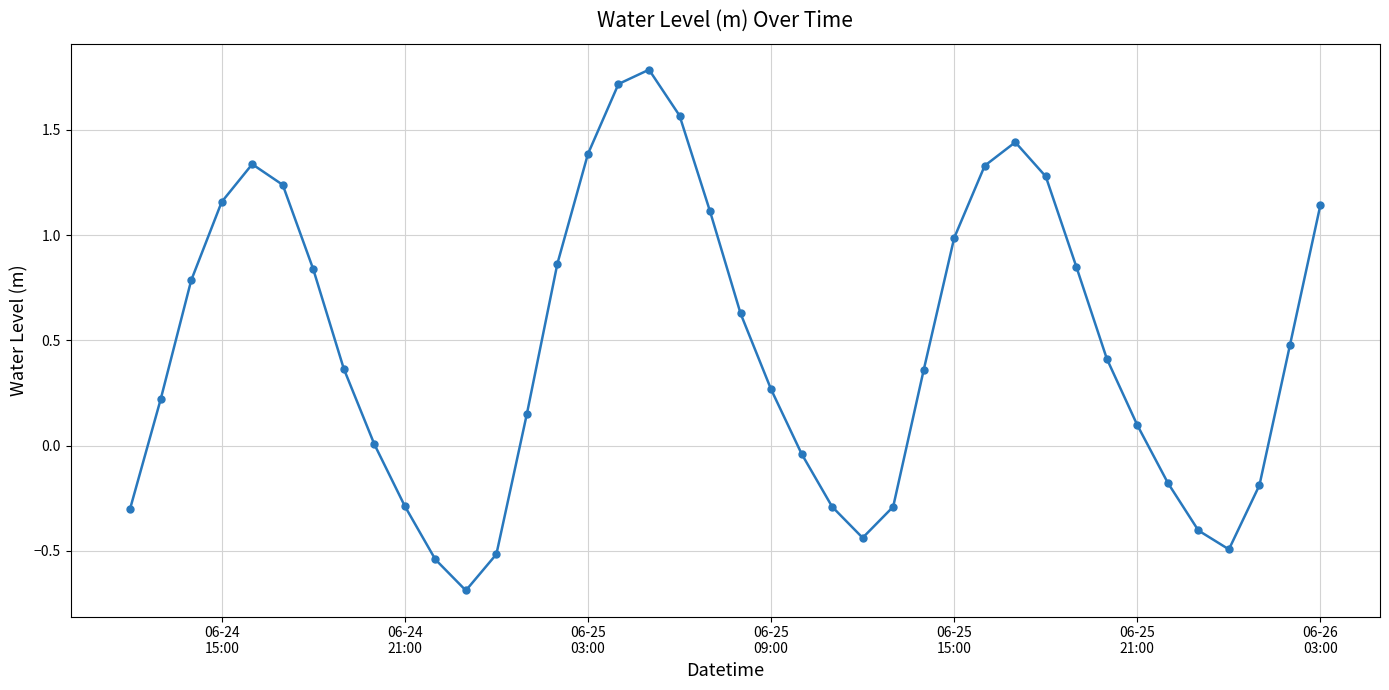

What is the difference between the maximum and minimum values?

2.5